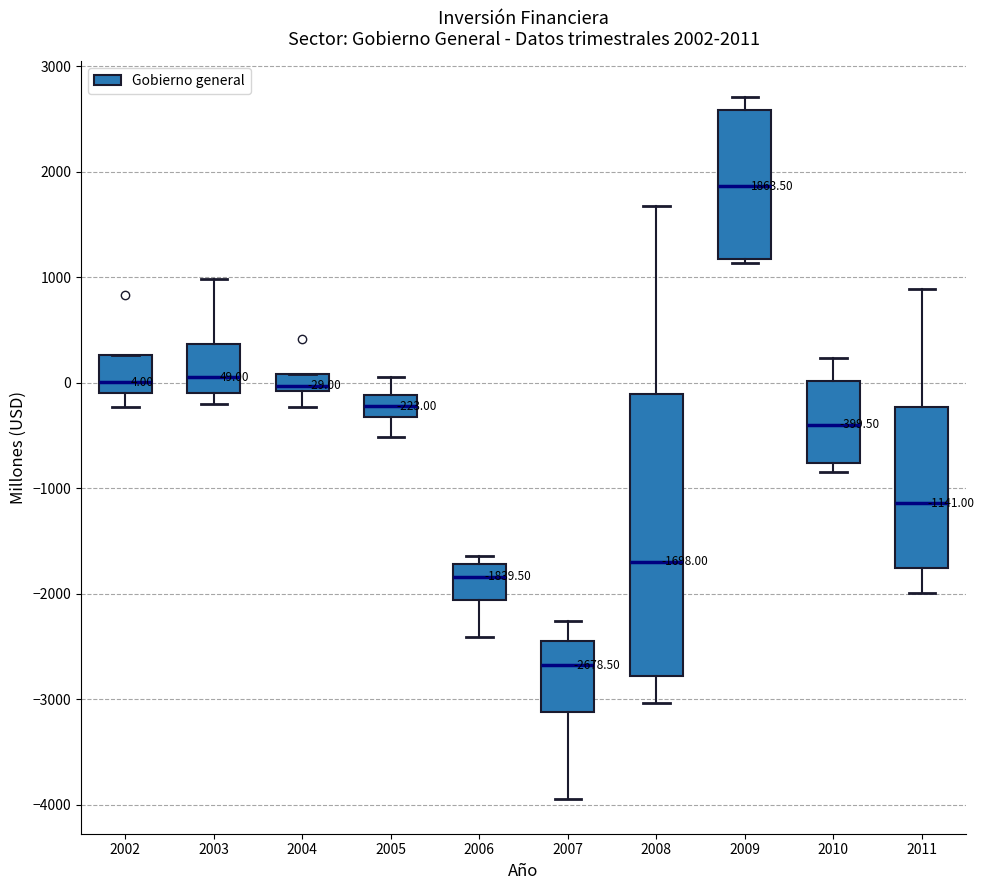

Which box is the tallest, from its lower edge to its upper edge?

2008